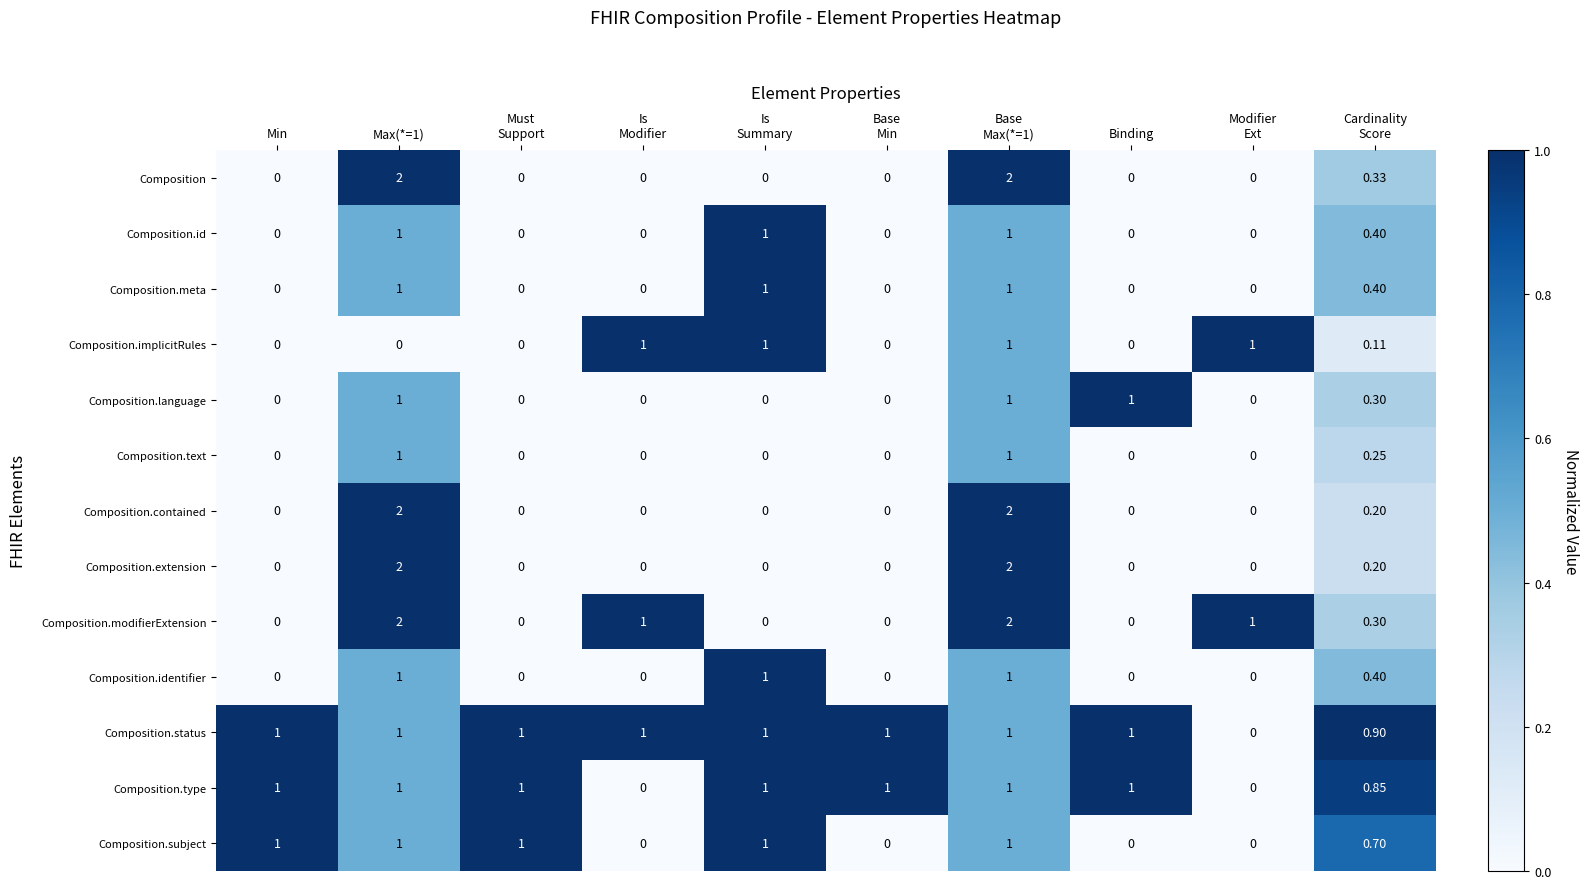

Which series has the largest total across all categories?

Composition.status